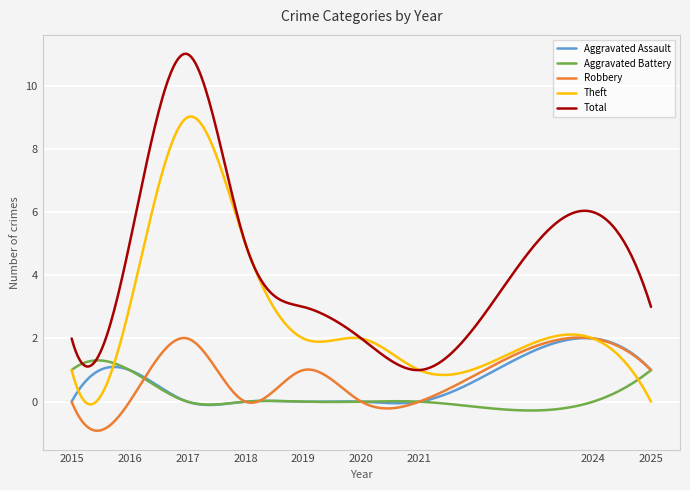

True or false: Robbery and Total intersect in this chart.

False